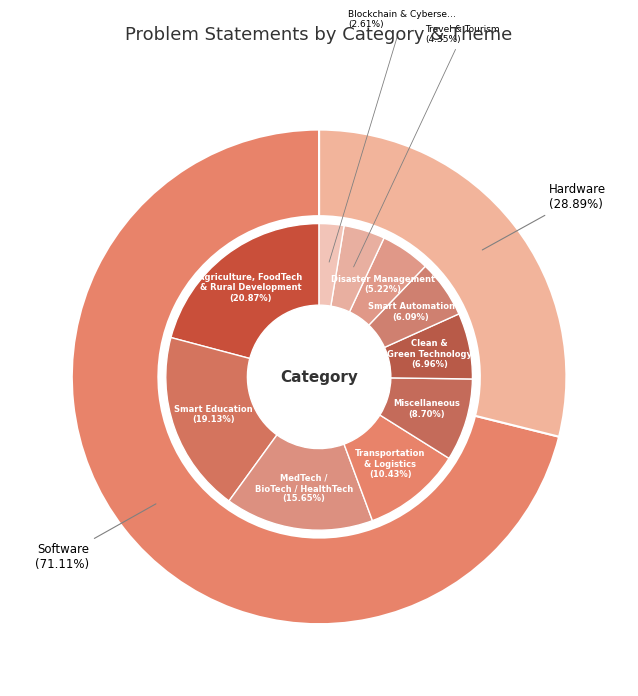

What is the ratio of the value at 1 to the value at 0?

0.4